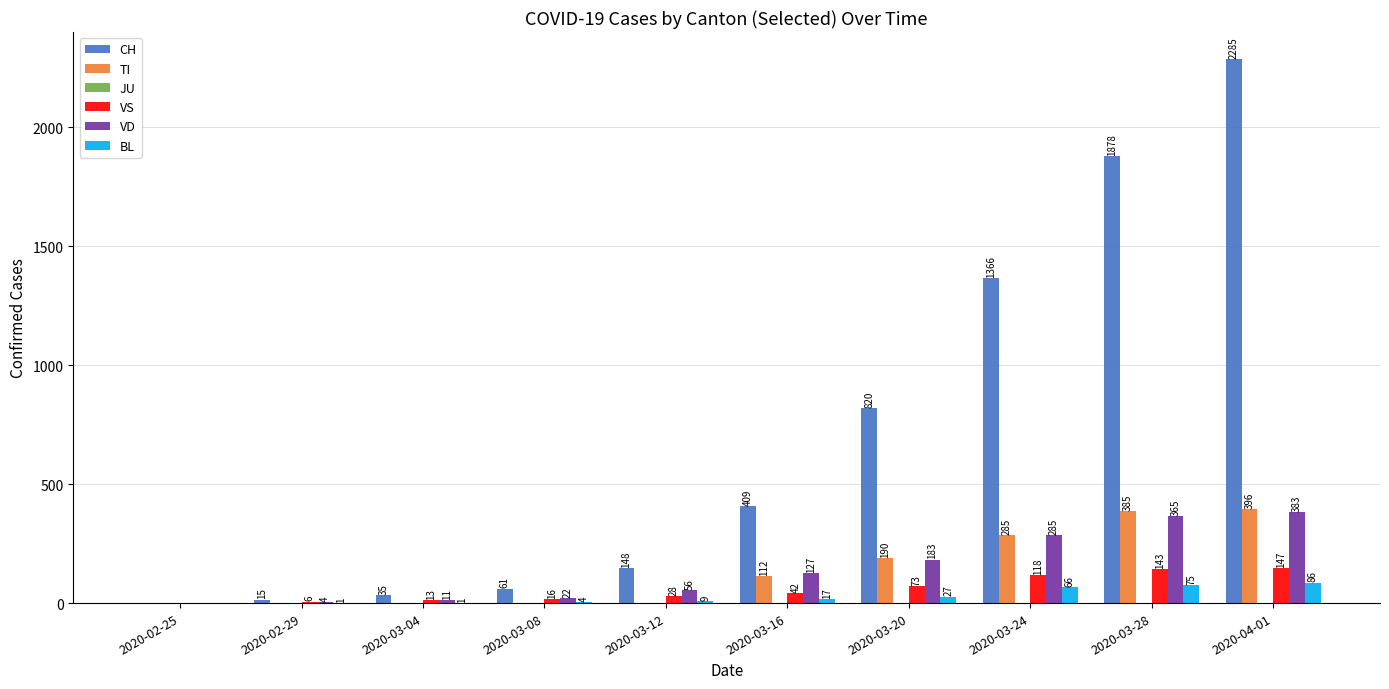

Which series has the largest range (max minus min)?

CH